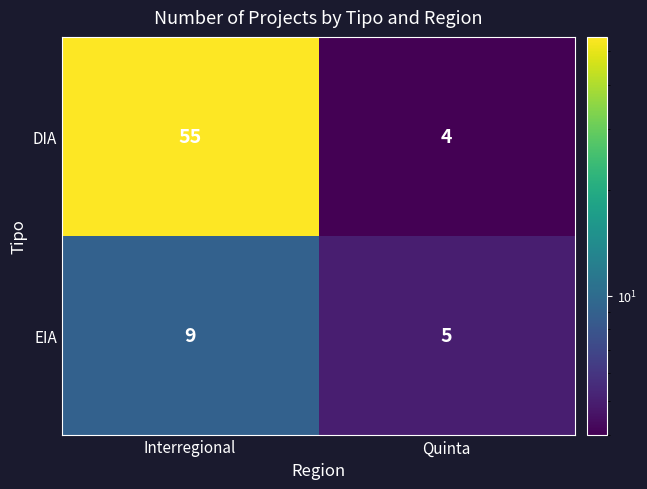

What is the difference between the EIA values at Quinta and Interregional?

4